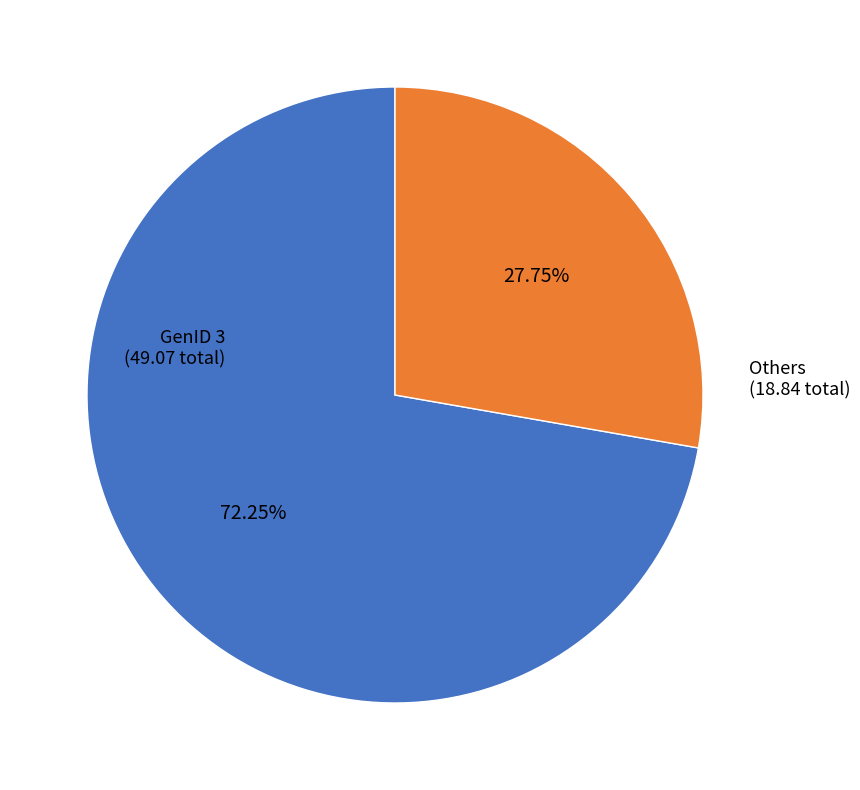

How many segments does this pie chart have?

2